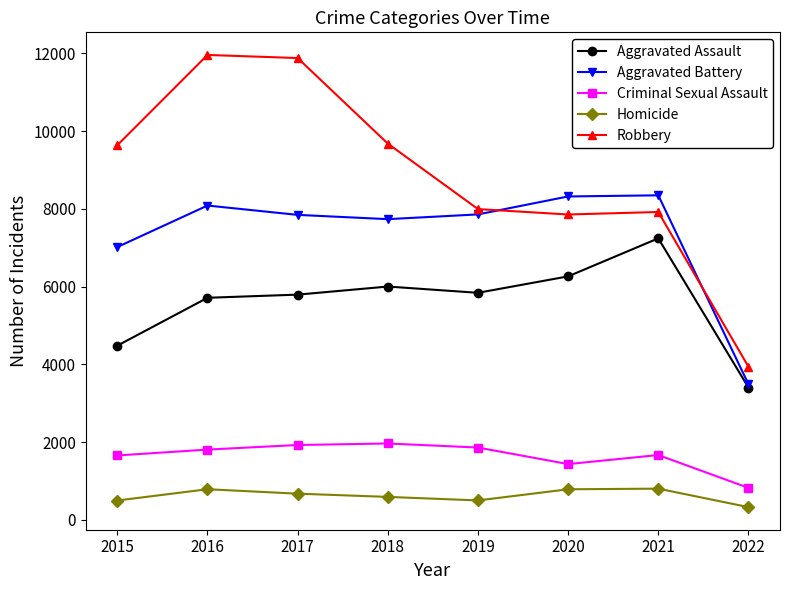

Is this an area chart (filled region under the line)?

No